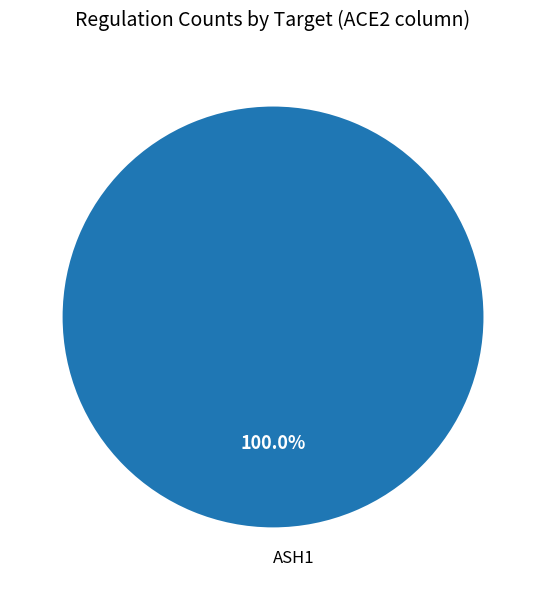

Does ASH1 account for over 50% of the chart?

Yes